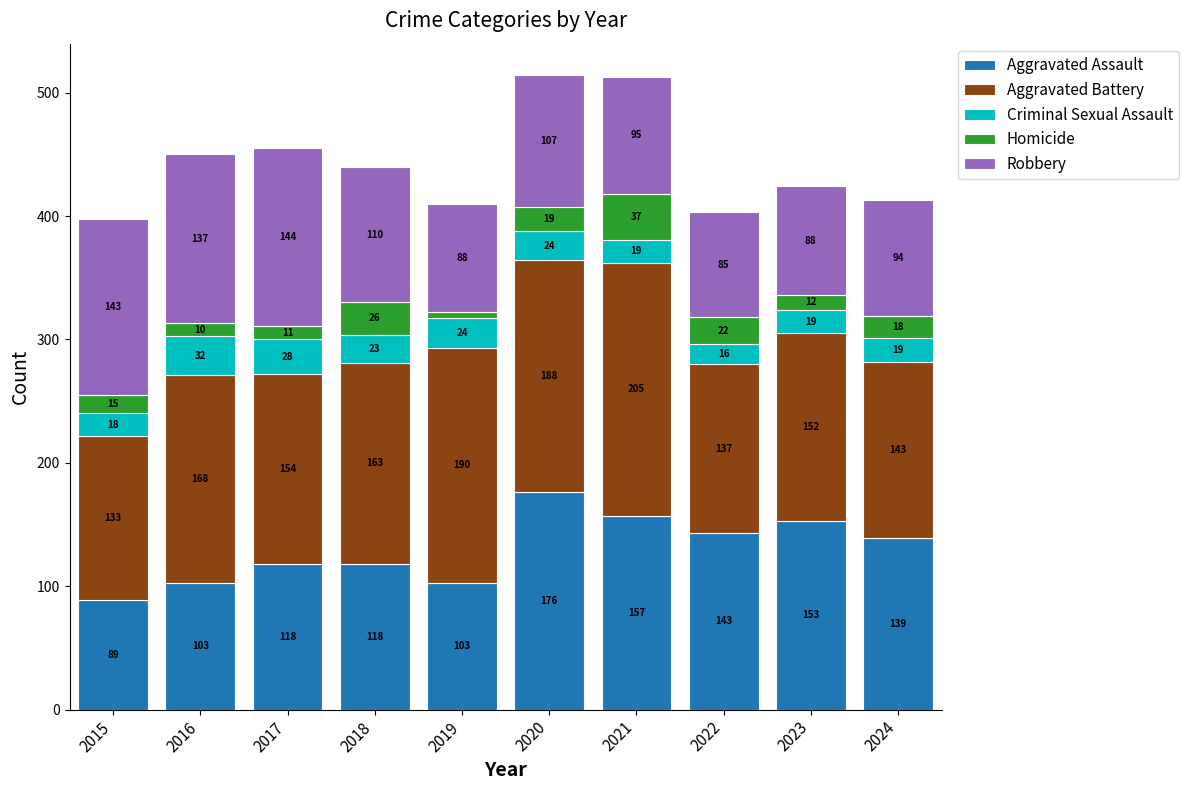

Reading left to right, transcribe the values for Aggravated Assault.

2015=89	2016=103	2017=118	2018=118	2019=103	2020=176	2021=157	2022=143	2023=153	2024=139